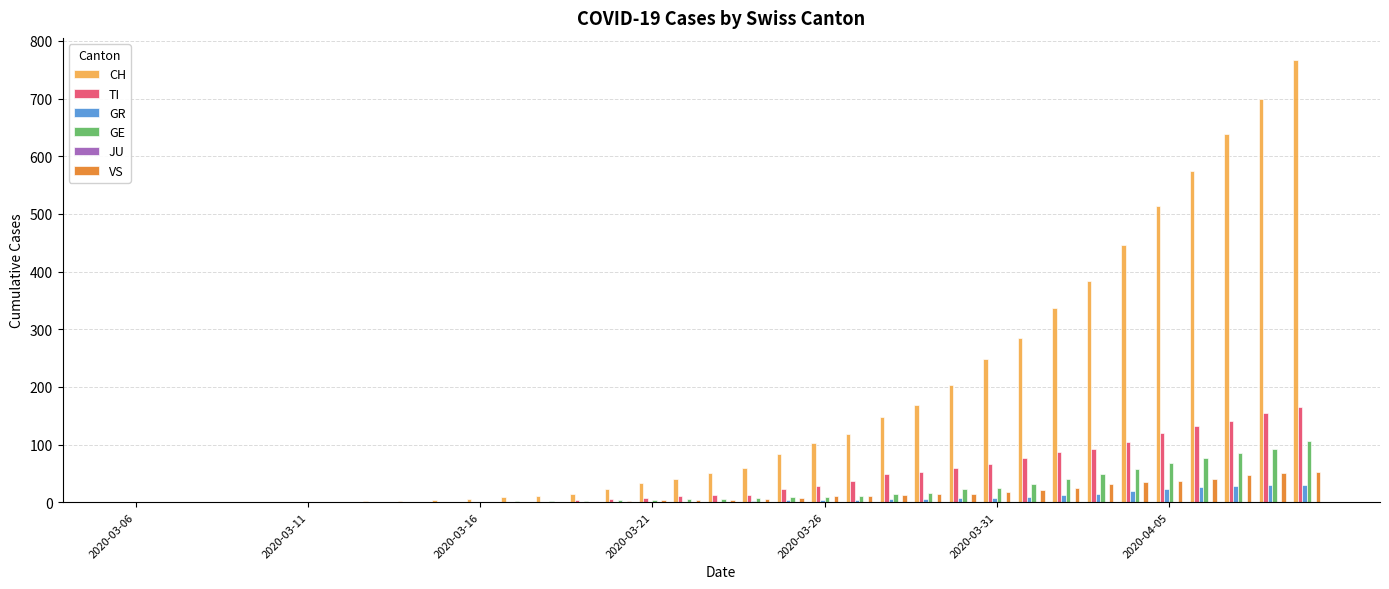

Are the bars grouped side by side (vs. stacked)?

Yes